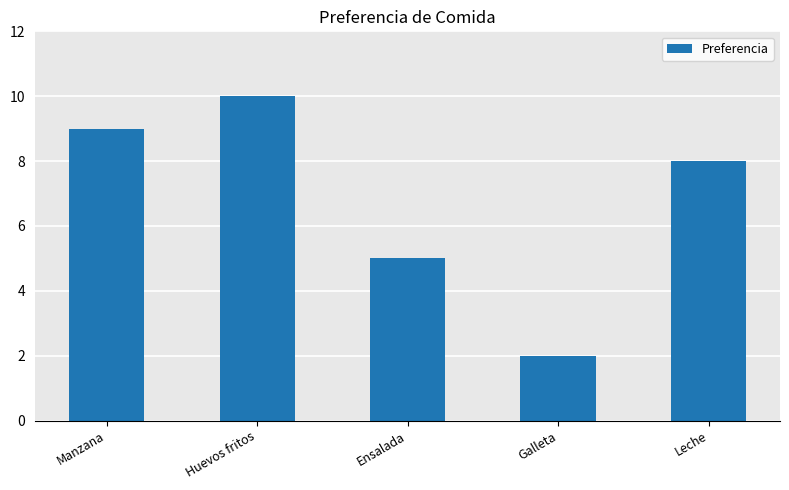

What is the label of the 5th bar from the left?

Leche